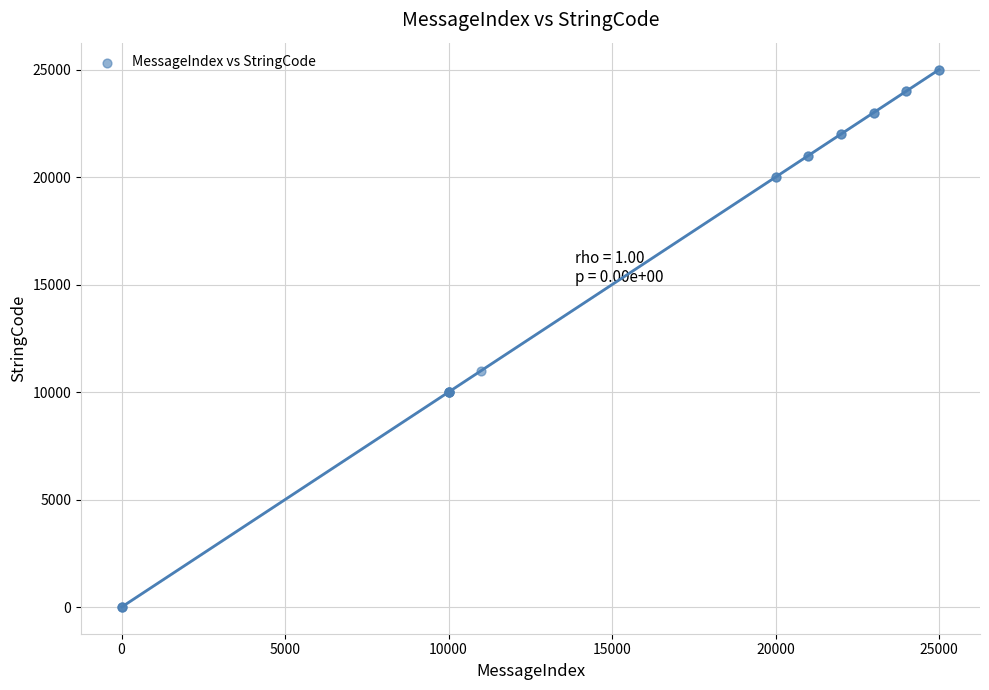

What Y value in the scatter plot is closest to 12506?

11000